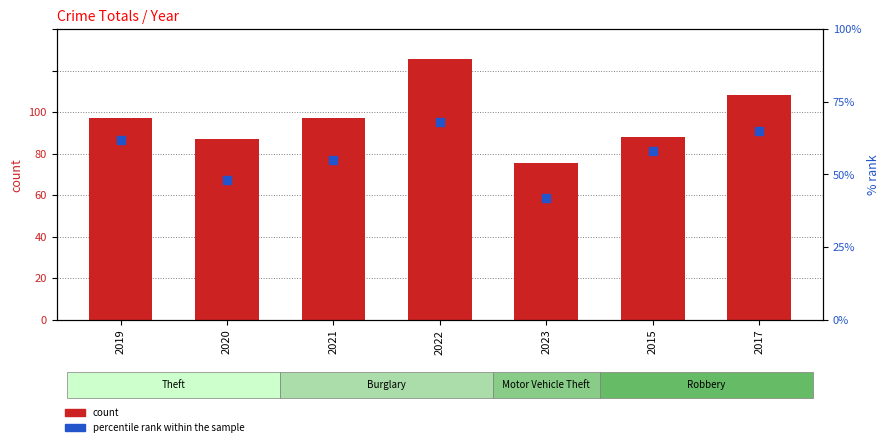

Which series has the largest Y range (max minus min)?

count